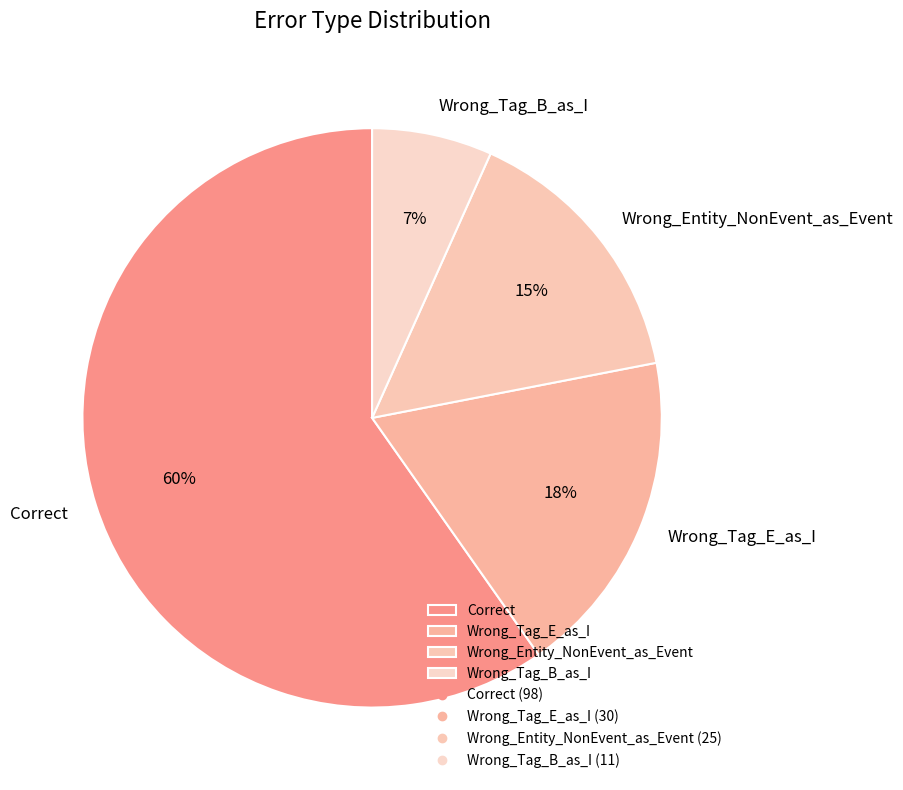

To the nearest percent, what portion does Wrong_Tag_E_as_I represent?

18%